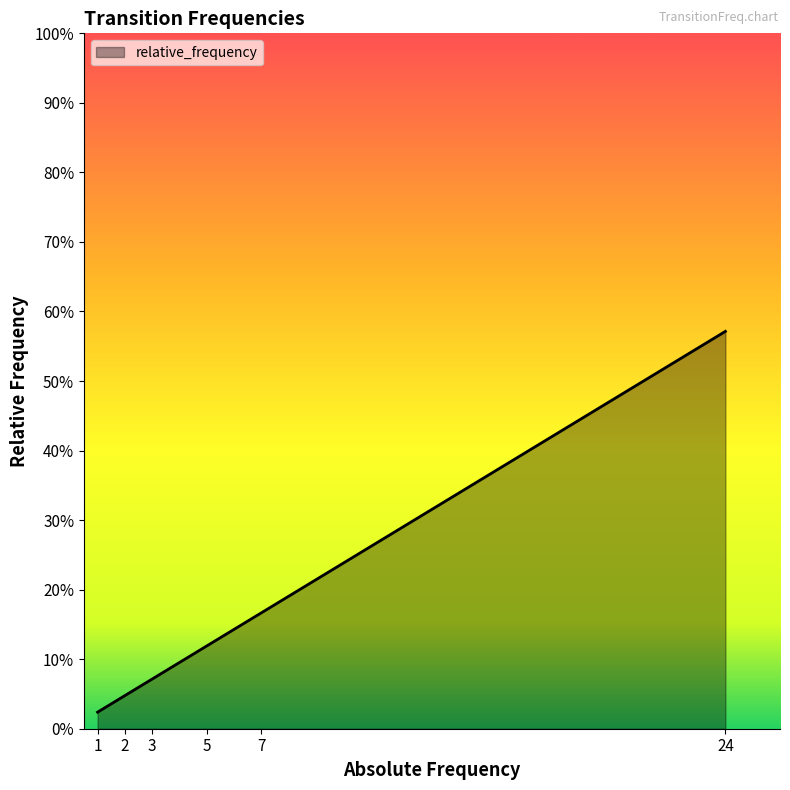

Does the chart display data point markers on the line(s)?

No